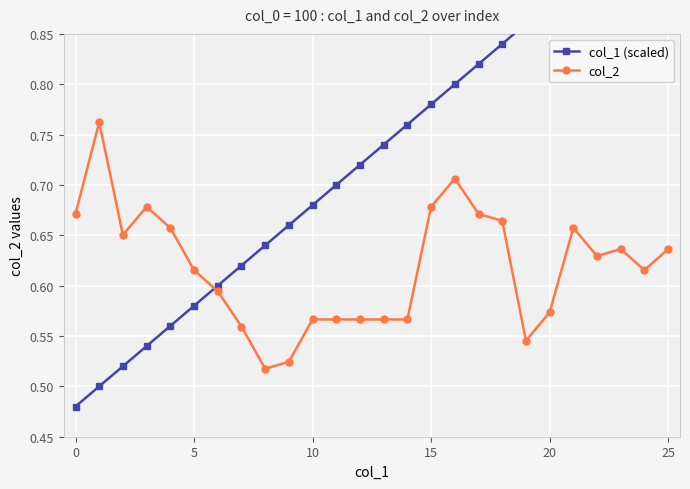

What is the approximate value of col_2 at 17?

0.7